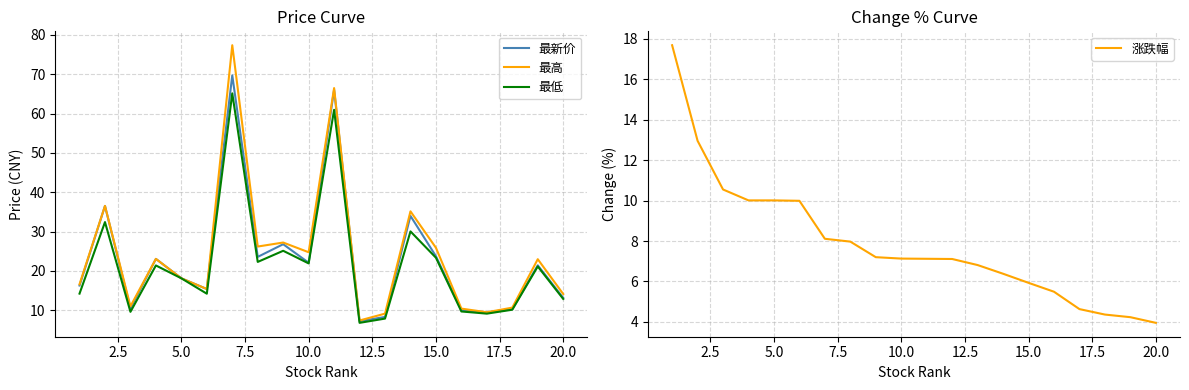

After their last crossing, which series has the higher values: 最高 or 涨跌幅?

最高